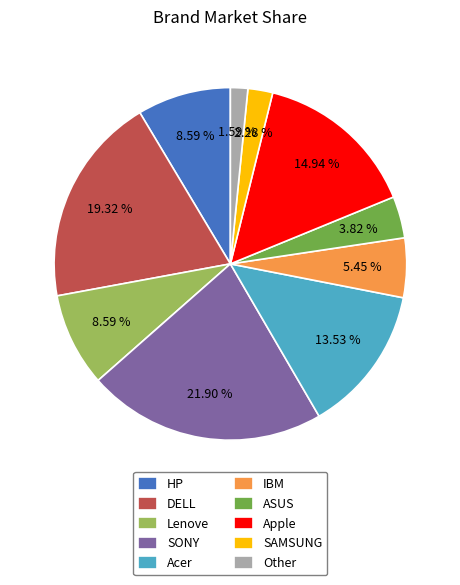

To the nearest percent, what portion does Other represent?

2%